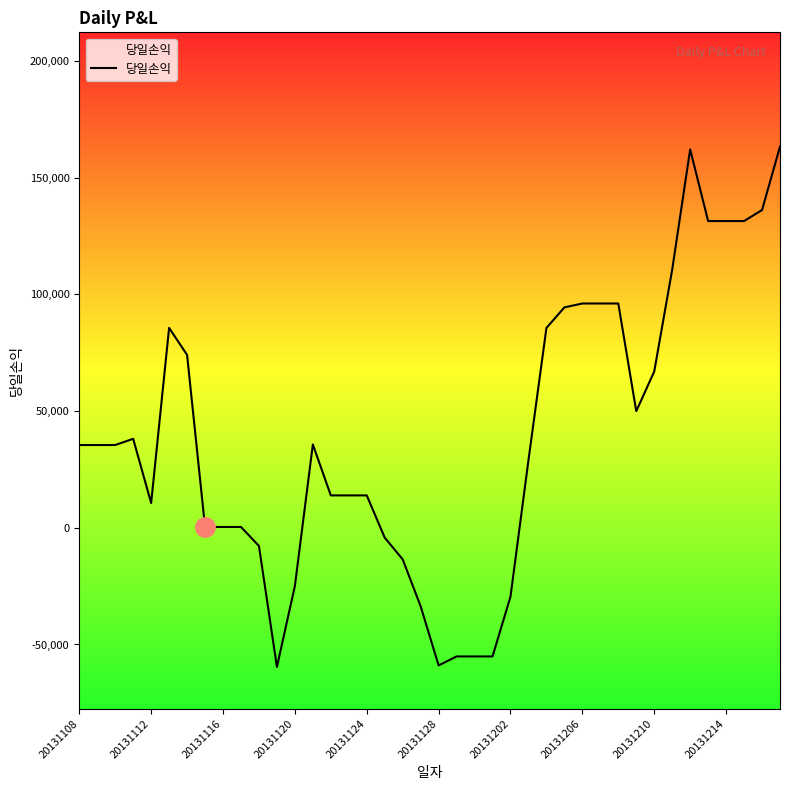

What is the maximum value shown in the chart?

163212